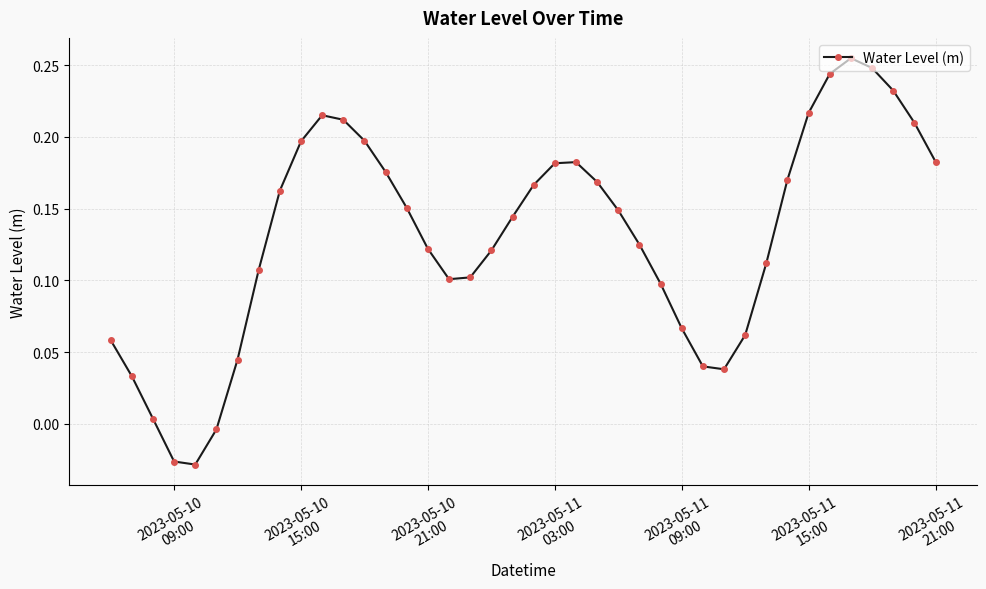

How many points are lower than both their immediate neighbors (excluding endpoints)?

3